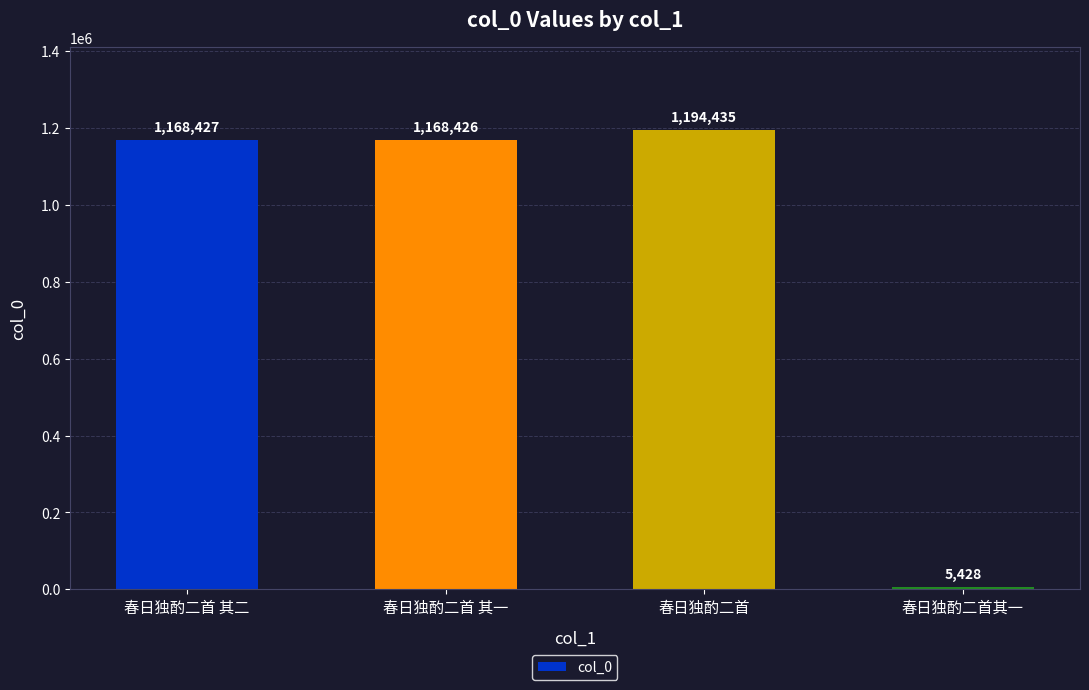

Reading right to left, extract all data points from this chart.

春日独酌二首其一=5428	春日独酌二首=1194435	春日独酌二首 其一=1168426	春日独酌二首 其二=1168427